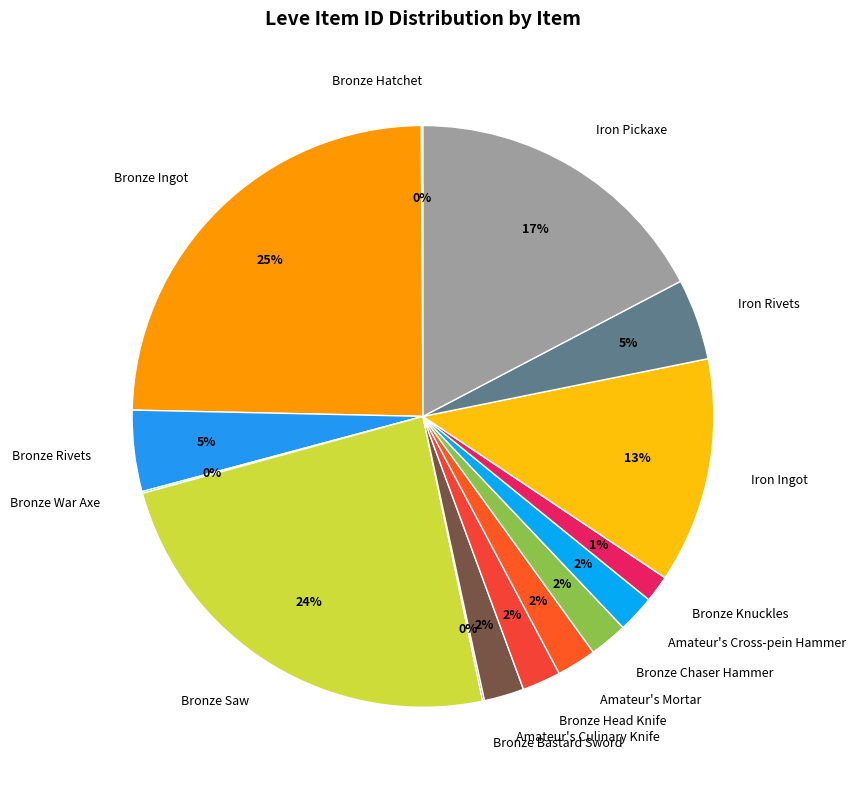

Do Amateur's Mortar and Iron Rivets together represent more than half of the pie?

No